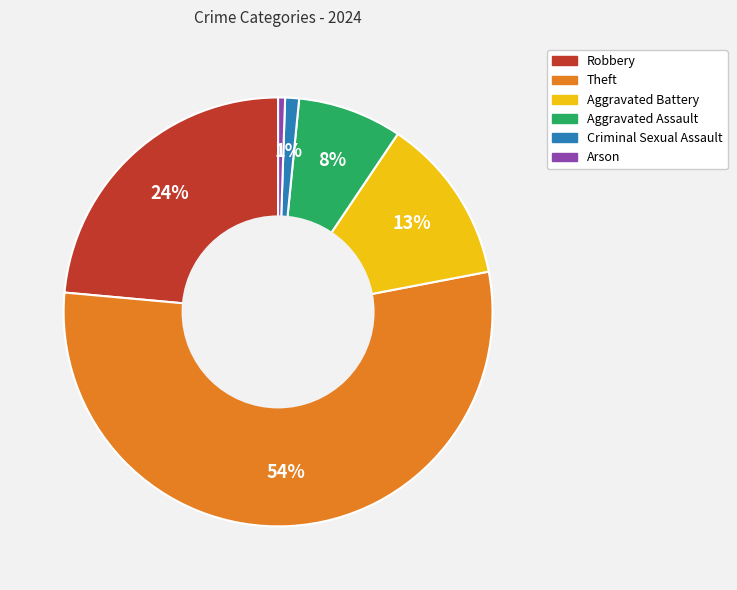

To the nearest percent, what percentage of the pie is Criminal Sexual Assault?

1%